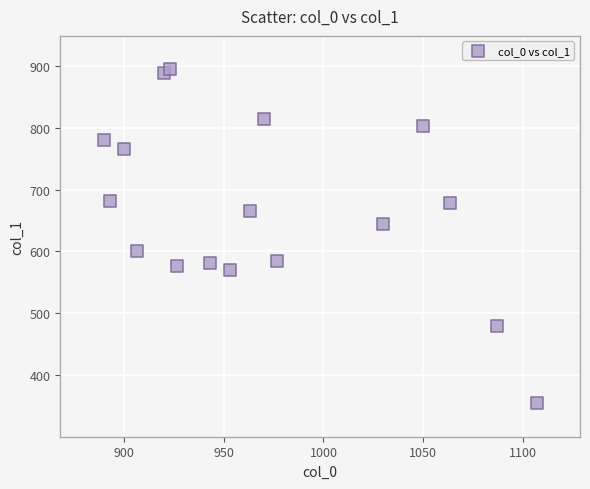

What is the range of X values (max minus min)?

216.7